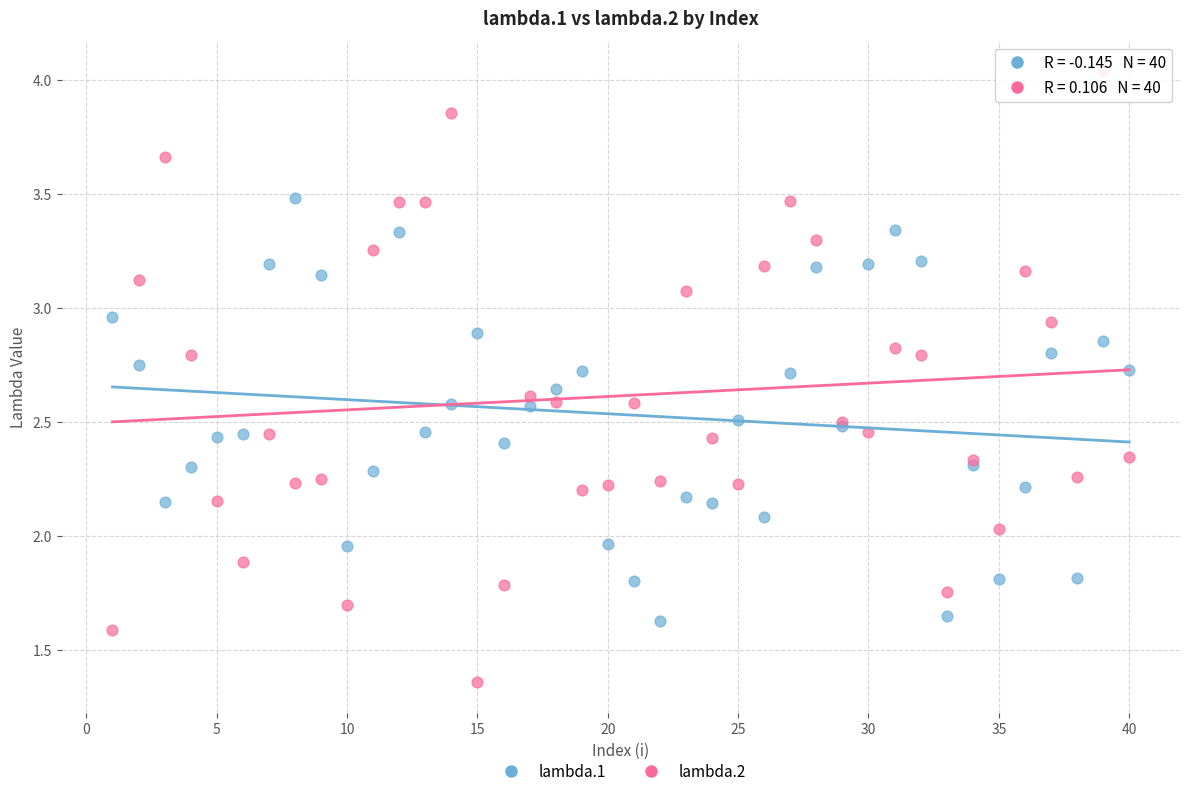

What is the X range (max minus min) for the scatter plot?

39.0